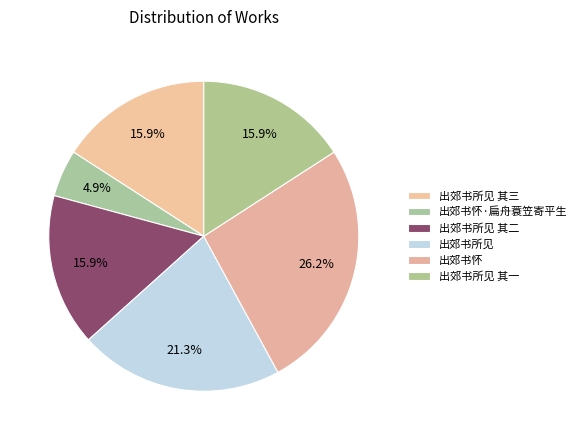

Count the number of slices in the pie.

6